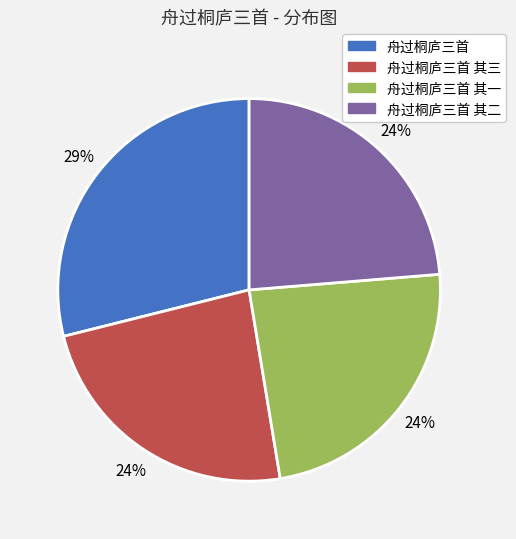

Is there any slice that represents more than half of the pie?

No